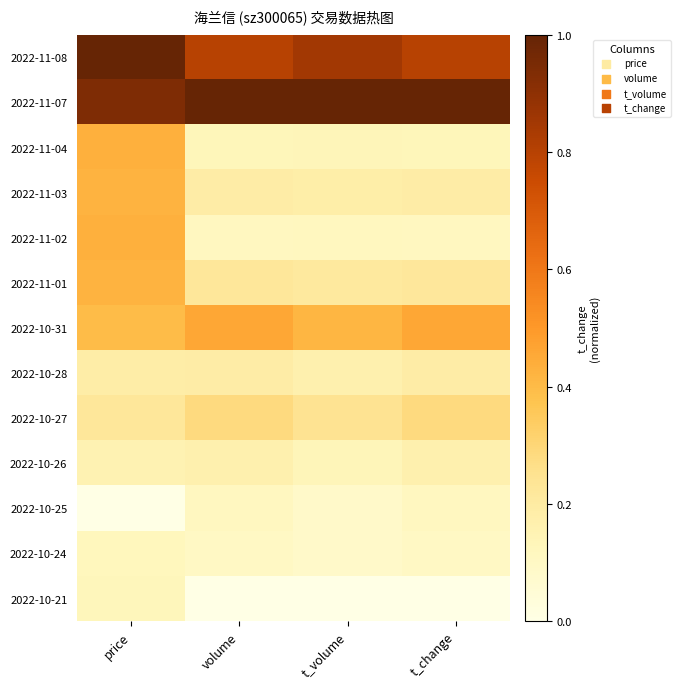

Which has a higher value, volume or t_volume?

t_volume